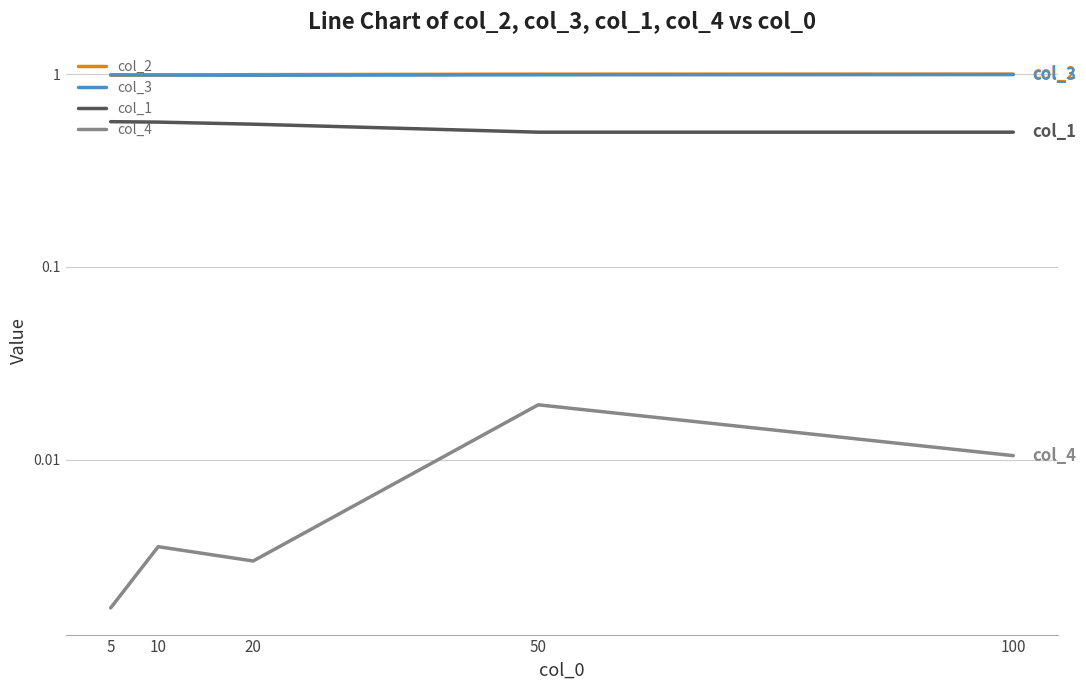

Rank the series by their maximum value, from highest to lowest.

col_2, col_3, col_1, col_4